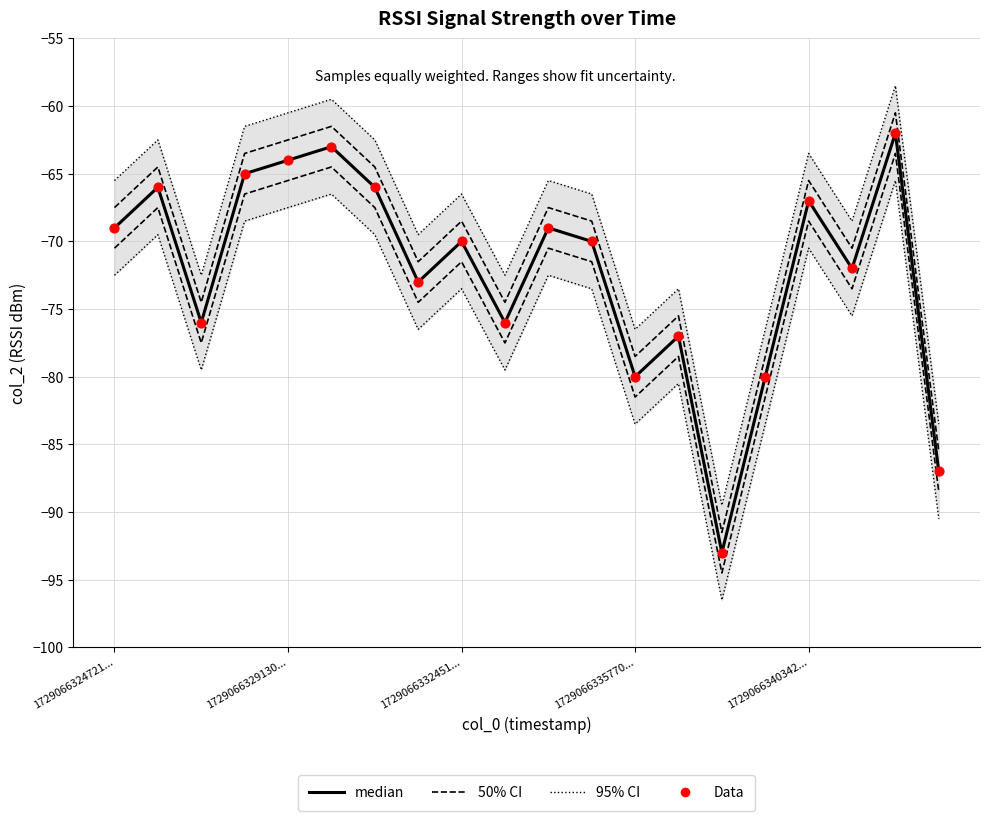

What is the total value across all series at 1729066324721...?

-281.0